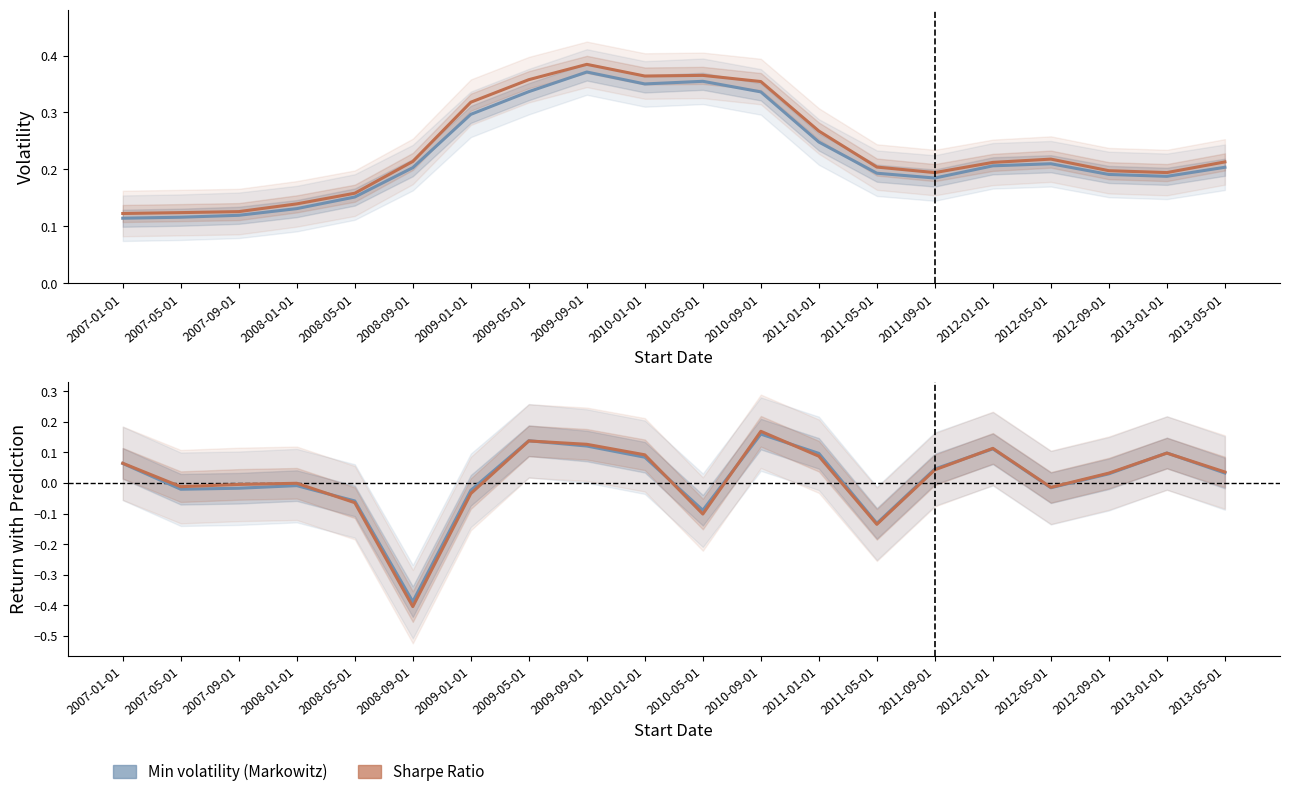

Reading left to right, extract all data points from this chart.

Min volatility (Markowitz): 2007-01-01=0.1	2007-05-01=-0.0	2007-09-01=-0.0	2008-01-01=-0.0	2008-05-01=-0.1	2008-09-01=-0.4	2009-01-01=-0.0	2009-05-01=0.1	2009-09-01=0.1	2010-01-01=0.1	2010-05-01=-0.1	2010-09-01=0.2	2011-01-01=0.1	2011-05-01=-0.1	2011-09-01=0.0	2012-01-01=0.1	2012-05-01=-0.0	2012-09-01=0.0	2013-01-01=0.1	2013-05-01=0.0
Sharpe Ratio: 2007-01-01=0.1	2007-05-01=-0.0	2007-09-01=-0.0	2008-01-01=-0.0	2008-05-01=-0.1	2008-09-01=-0.4	2009-01-01=-0.0	2009-05-01=0.1	2009-09-01=0.1	2010-01-01=0.1	2010-05-01=-0.1	2010-09-01=0.2	2011-01-01=0.1	2011-05-01=-0.1	2011-09-01=0.0	2012-01-01=0.1	2012-05-01=-0.0	2012-09-01=0.0	2013-01-01=0.1	2013-05-01=0.0